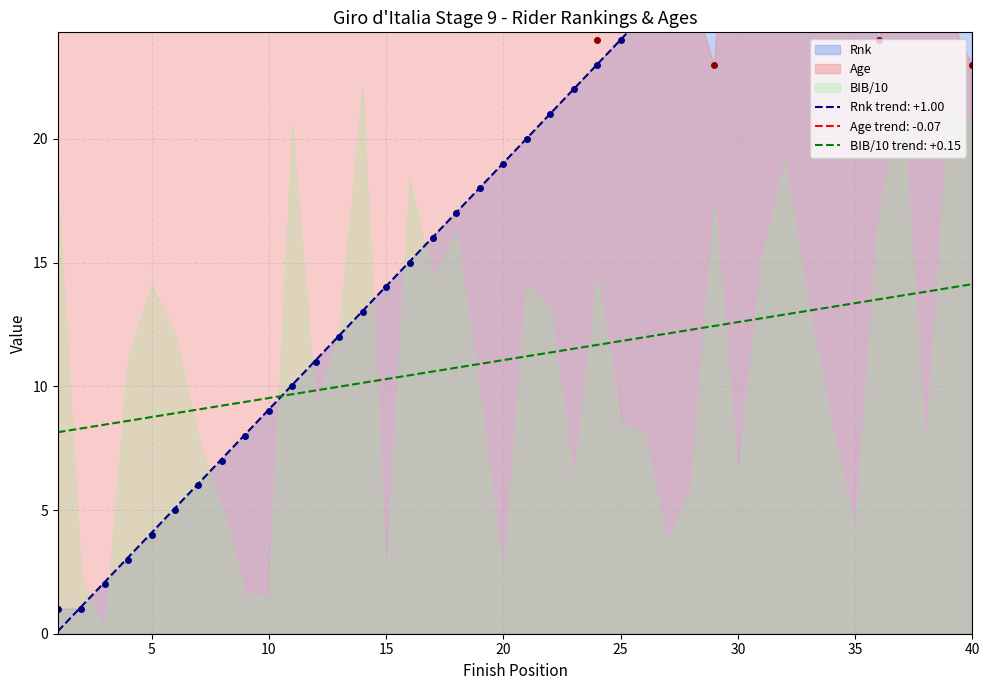

Which category has the highest value in the Rnk series?

40